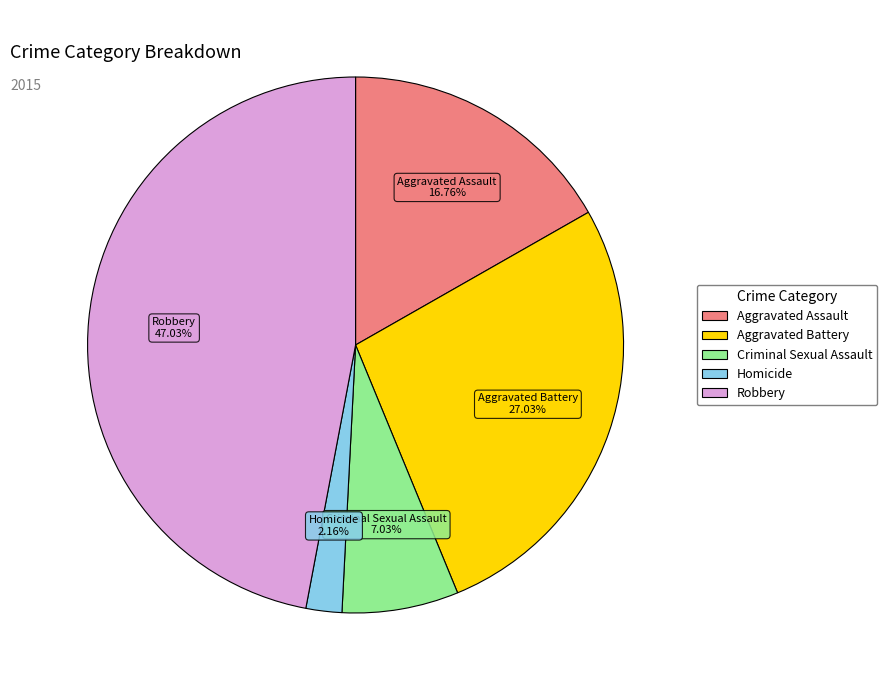

Is it true that Robbery is 47% of the pie?

True